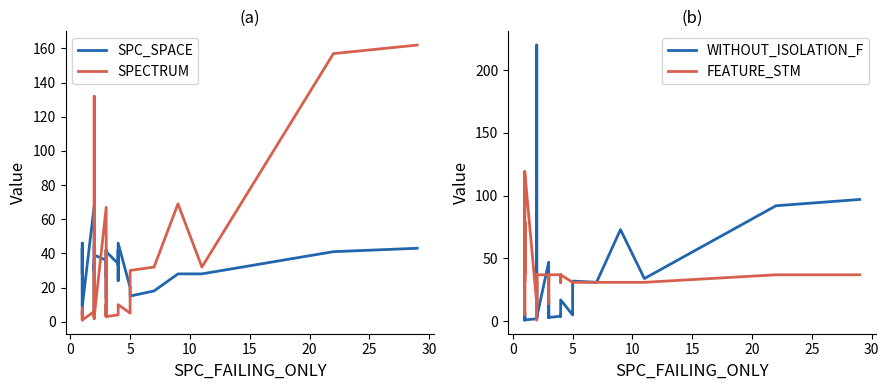

What is the minimum value for SPECTRUM?

1